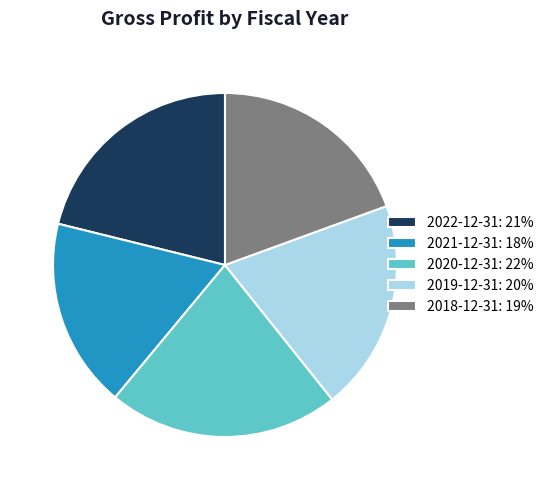

The 2022-12-31: 21% slice represents 21% of the pie. True or false?

True